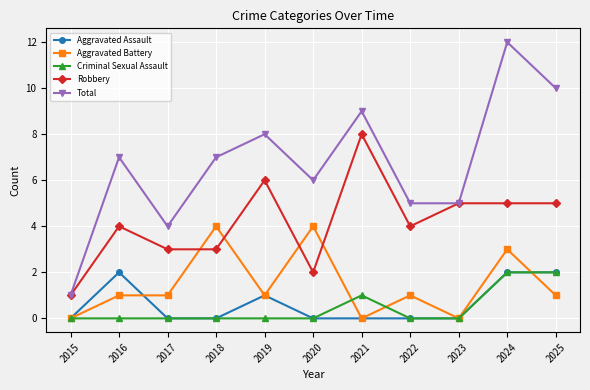

What is the difference between the second highest and minimum values in the Robbery series?

5